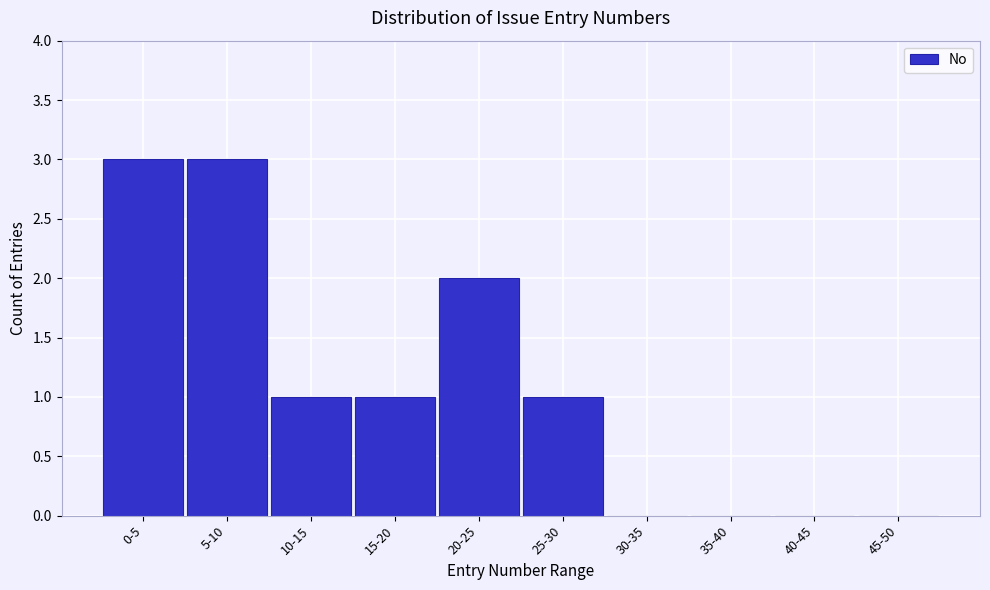

Reading left to right, list all the values displayed in this chart.

0-5=3	5-10=3	10-15=1	15-20=1	20-25=2	25-30=1	30-35=0	35-40=0	40-45=0	45-50=0